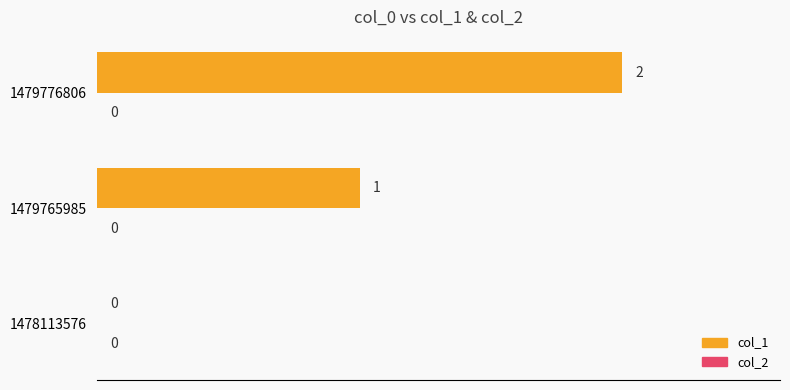

Count the number of data series in this chart.

1